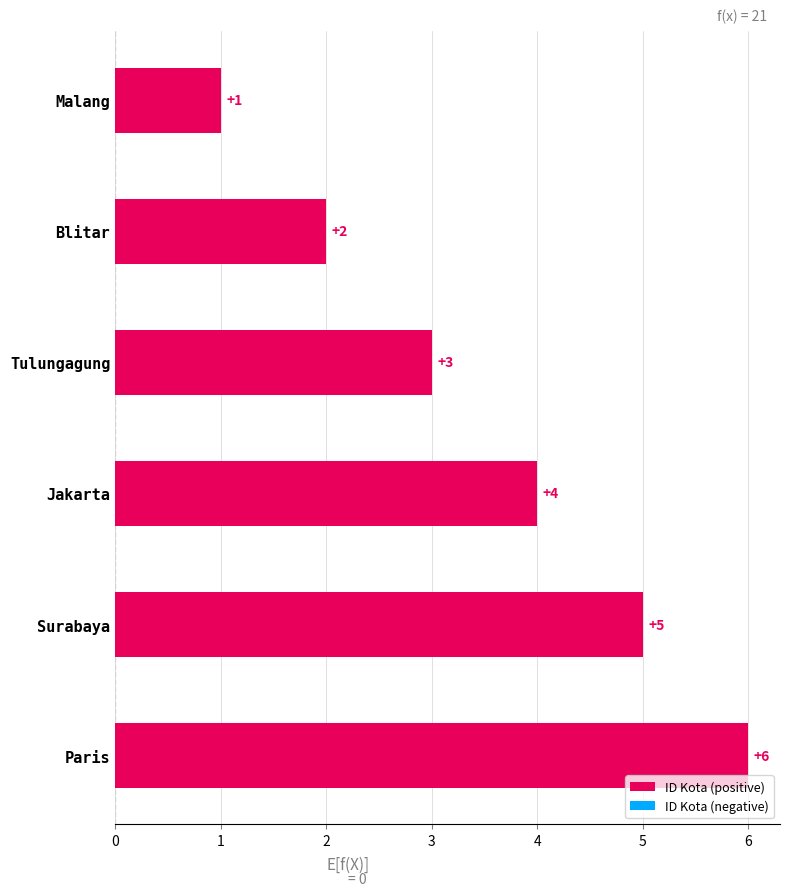

Rank the categories by value from highest to lowest.

Paris, Surabaya, Jakarta, Tulungagung, Blitar, Malang